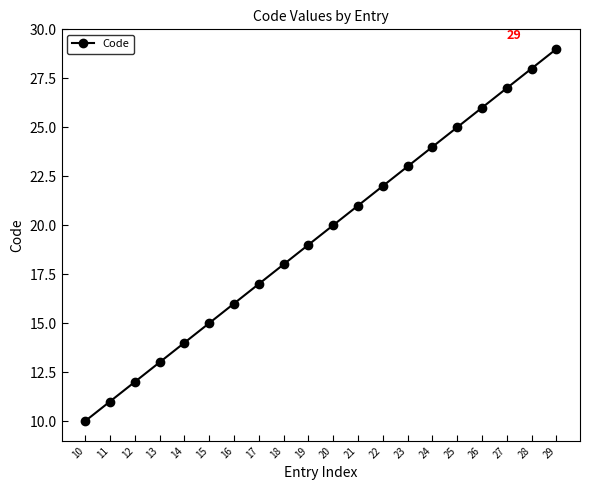

Reading left to right, list all the values displayed in this chart.

10=10	11=11	12=12	13=13	14=14	15=15	16=16	17=17	18=18	19=19	20=20	21=21	22=22	23=23	24=24	25=25	26=26	27=27	28=28	29=29